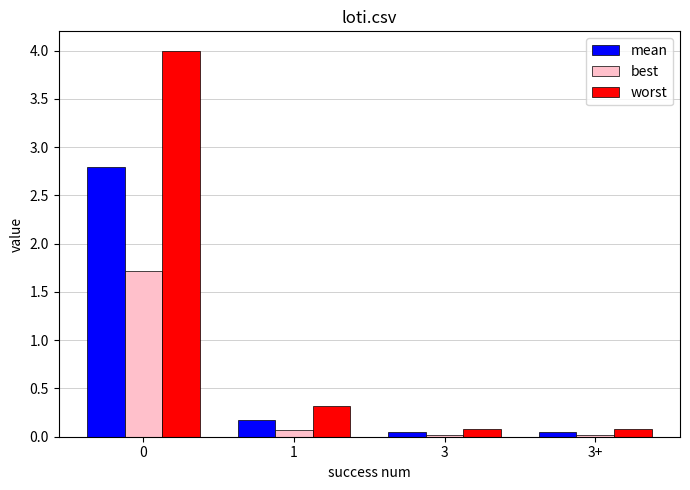

Count the number of categories in the chart.

4